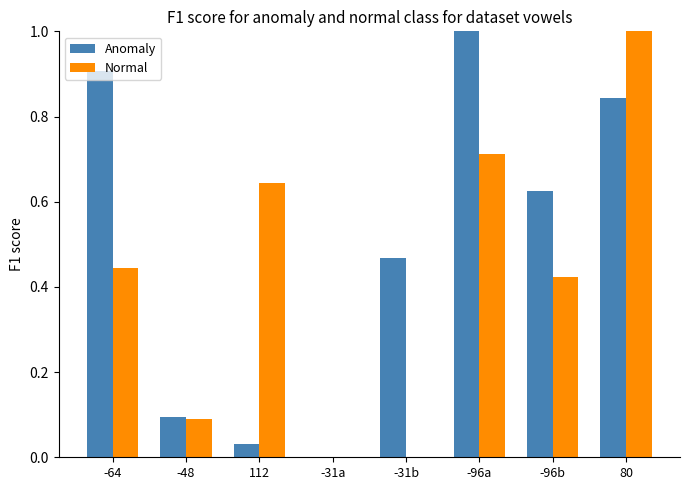

What are all the series names shown in the legend?

Anomaly, Normal